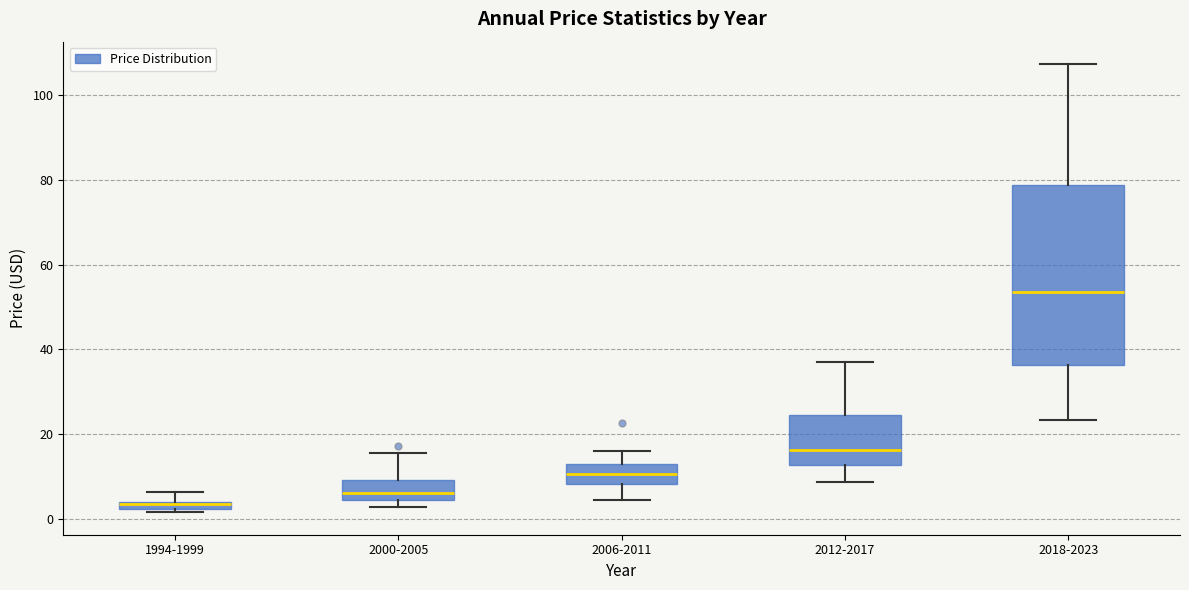

Which box is the tallest, from its lower edge to its upper edge?

2018-2023